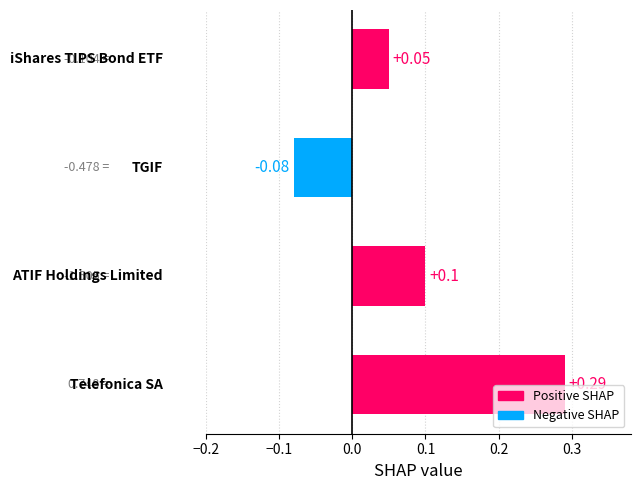

What is the sum of all values?

0.4